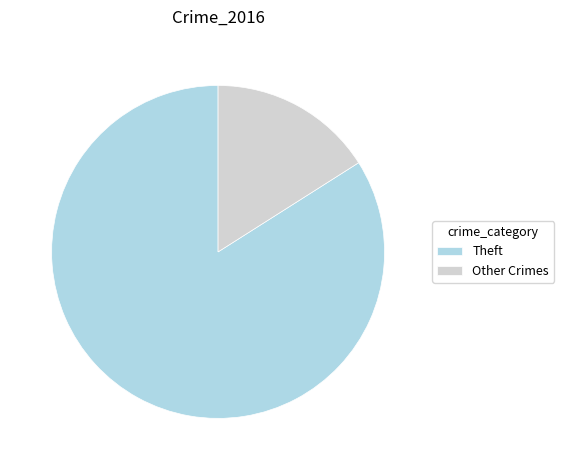

Rank the categories by value from highest to lowest.

Theft, Other Crimes